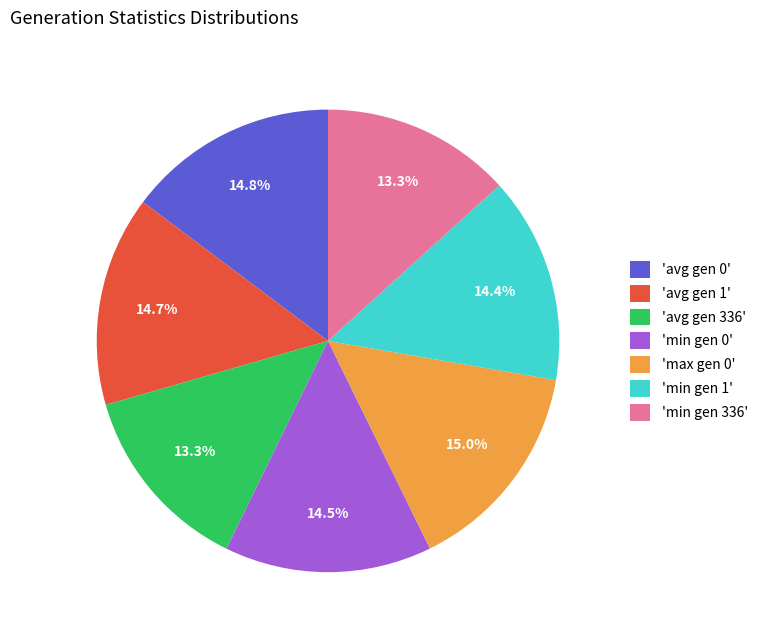

Which has a higher value, 'min gen 336' or 'min gen 0'?

'min gen 0'